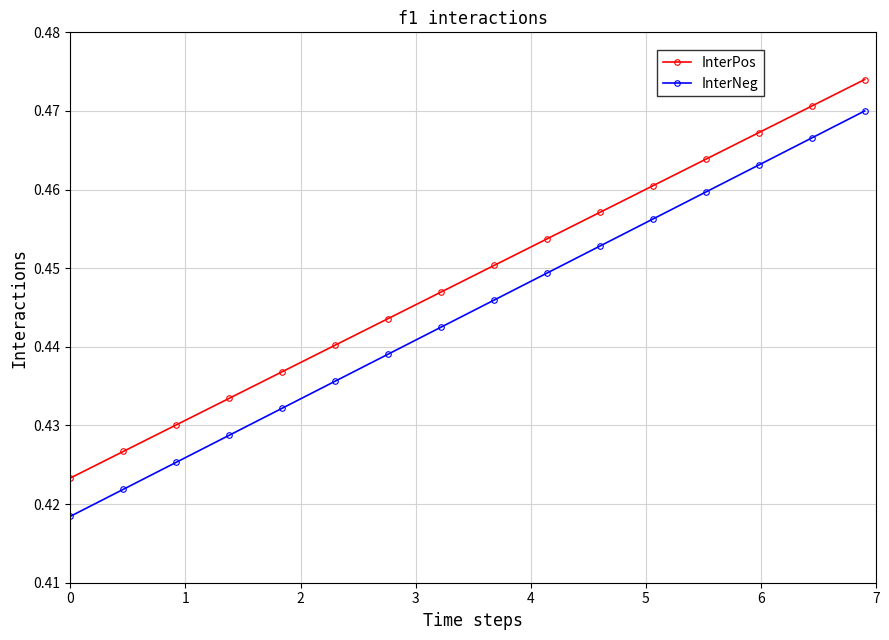

How many InterNeg values are between 0 and 1?

16